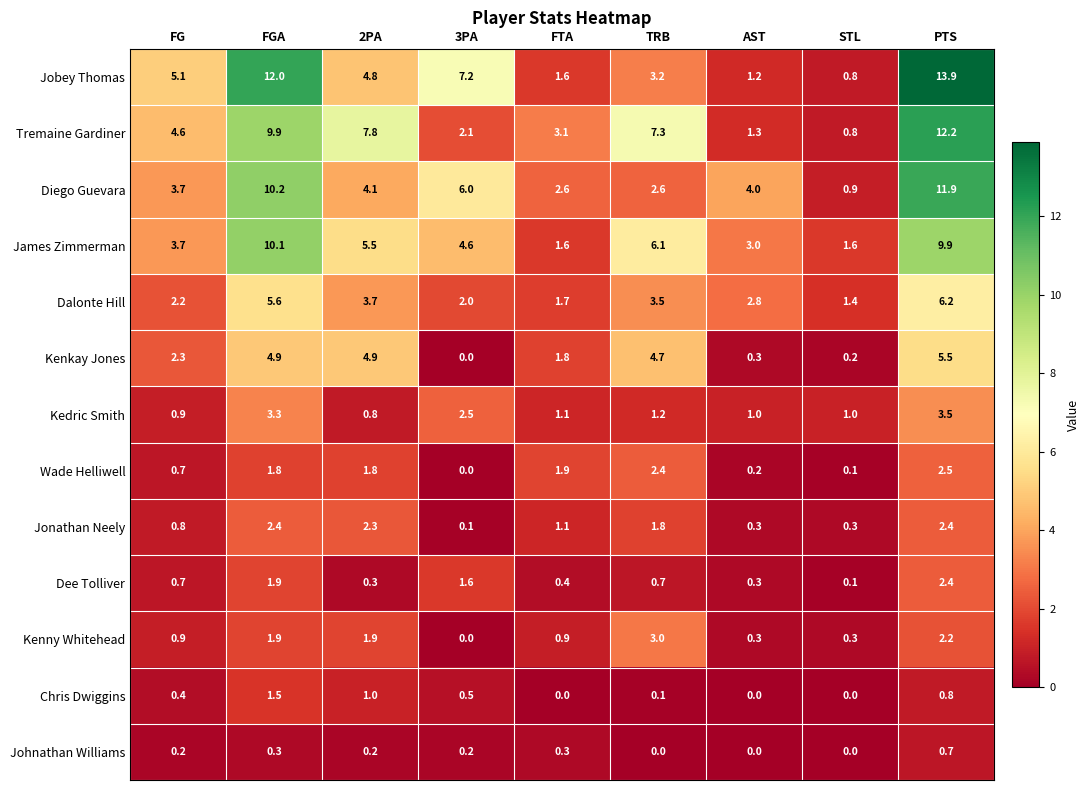

How many data points in Jobey Thomas are less than 4?

4